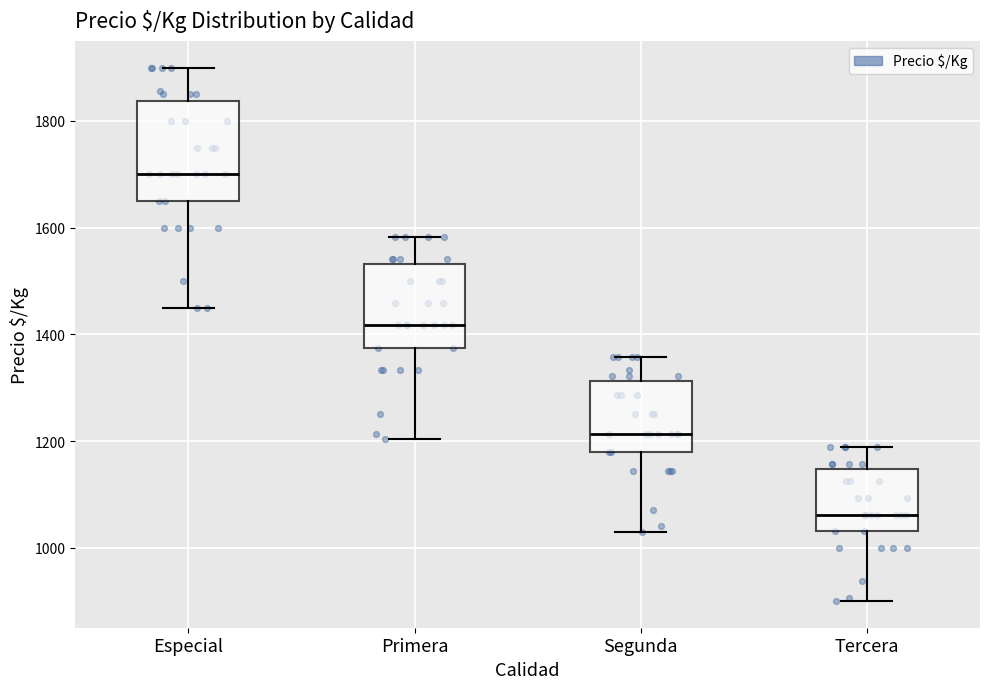

Reading left to right, read every box against the y-axis: the position of its median line, the range the box covers, and the ends of its whiskers. The values are not printed on the chart, so give them approximately, as read against the axis.

Especial: median 1700, box 1660 to 1840, whiskers 1460 to 1900
Primera: median 1420, box 1380 to 1540, whiskers 1200 to 1580
Segunda: median 1220, box 1180 to 1320, whiskers 1020 to 1360
Tercera: median 1060, box 1040 to 1140, whiskers 900 to 1180